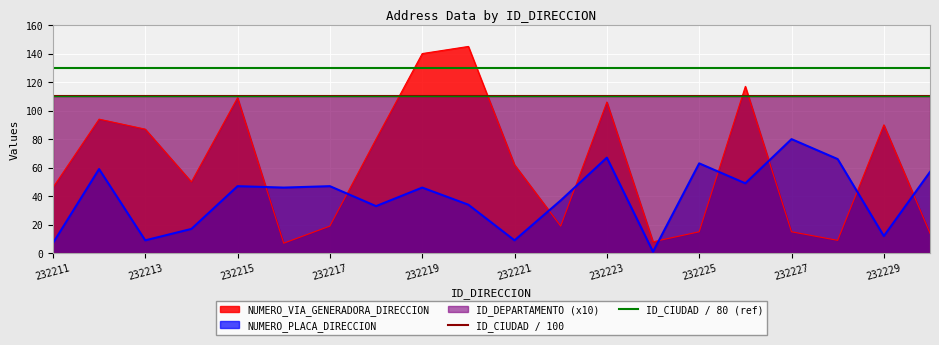

The NUMERO_PLACA_DIRECCION series shows 9 at 232221. True or false?

True